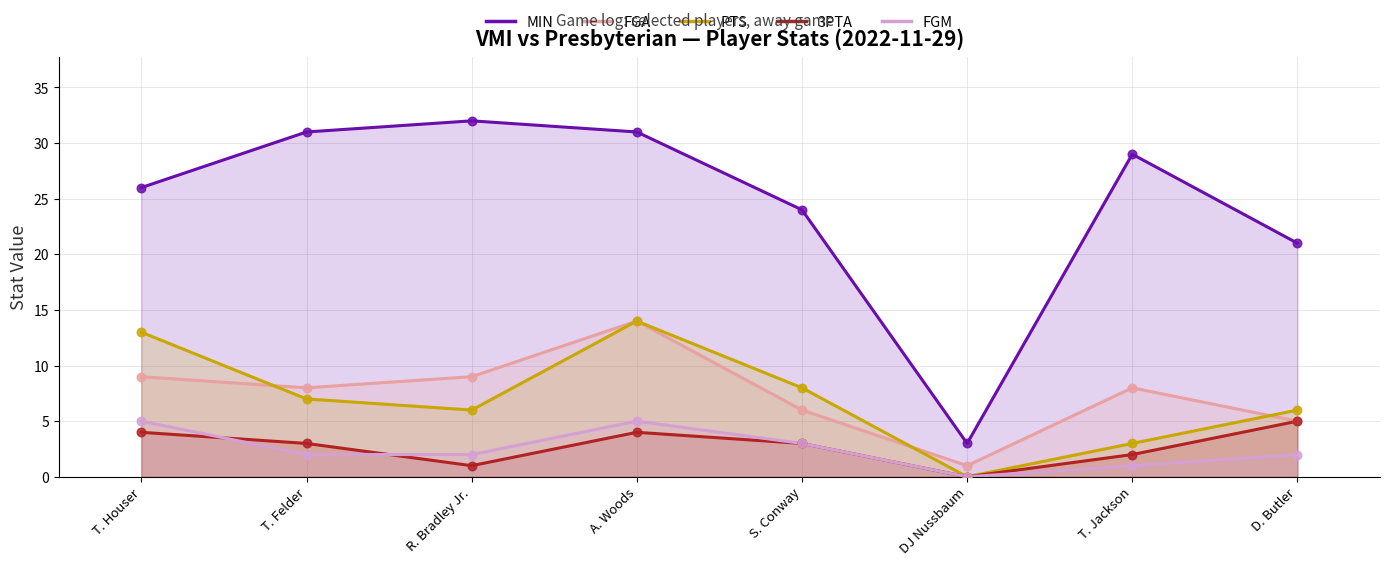

What are all the series names shown in the legend?

MIN, FGA, PTS, 3PTA, FGM